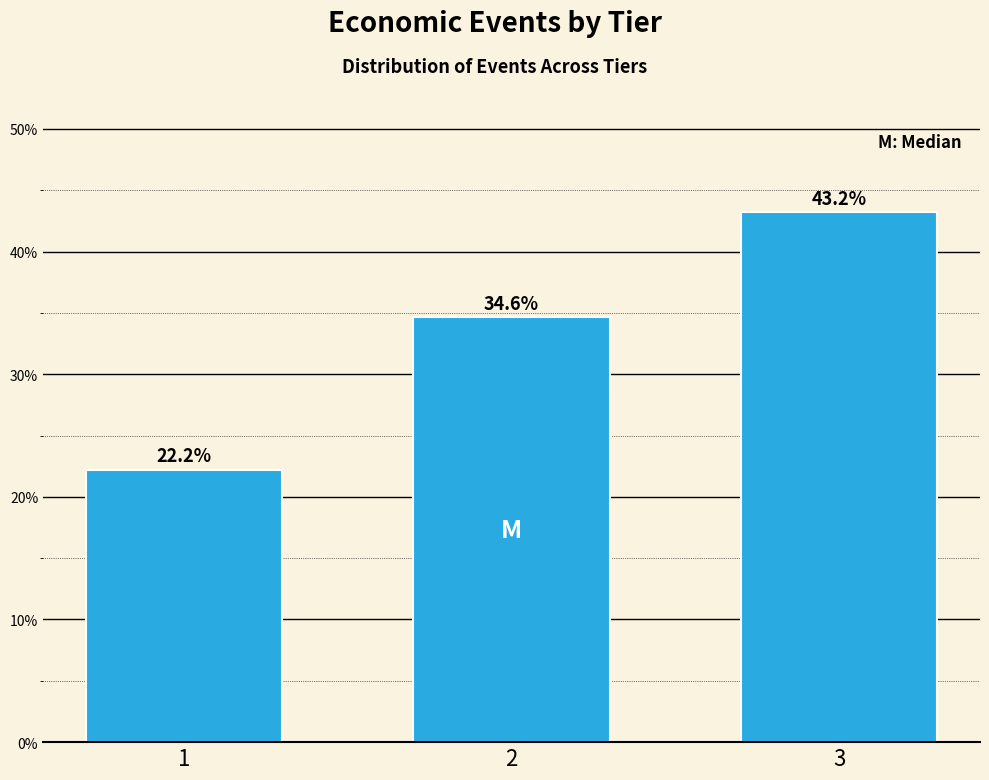

Reading left to right, list all the values displayed in this chart.

22.2	34.6	43.2